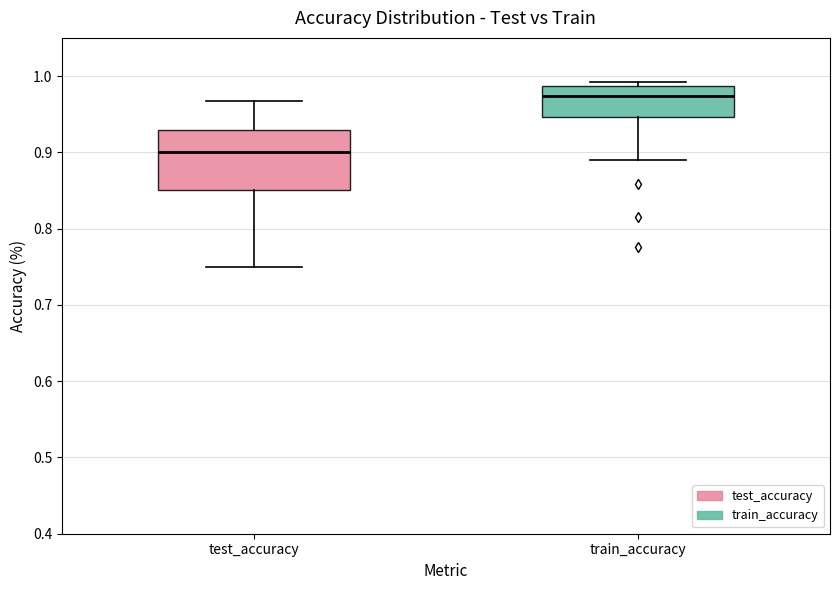

Which box has the highest median line?

train_accuracy